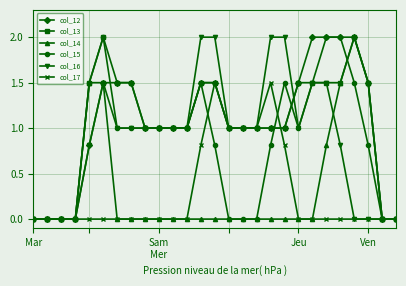

How many series are shown in this chart?

6